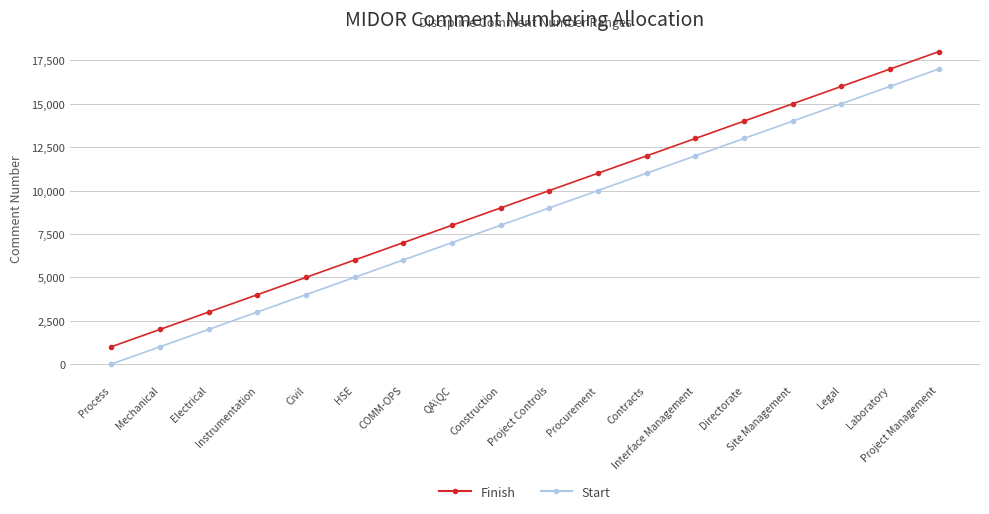

The Finish series shows 12000 at Contracts. True or false?

True